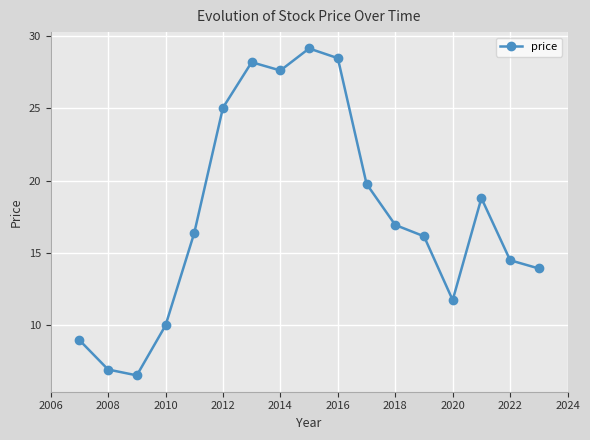

Count the number of categories in the chart.

17